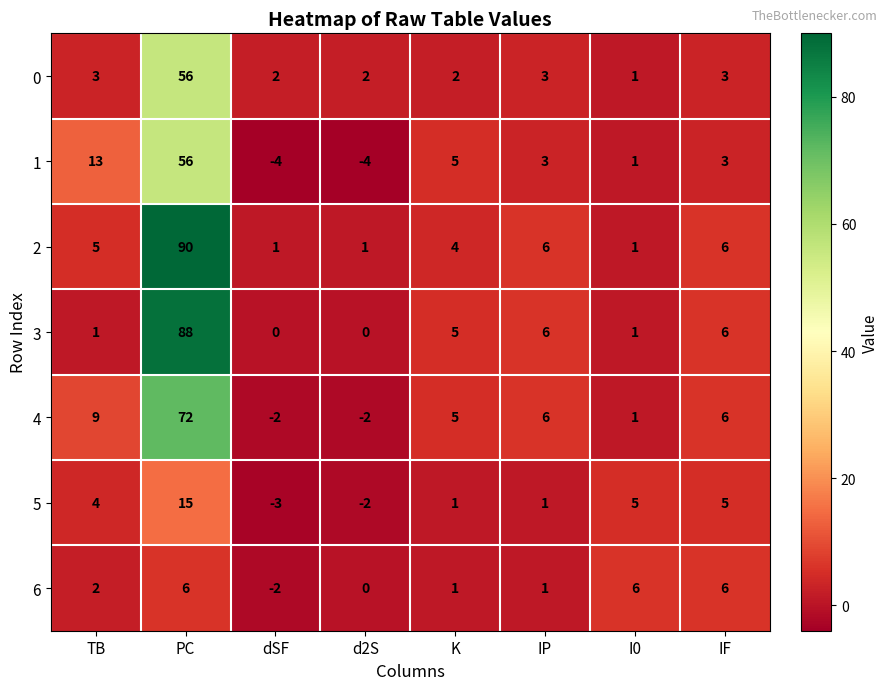

The 5 series shows 3 at TB. True or false?

False